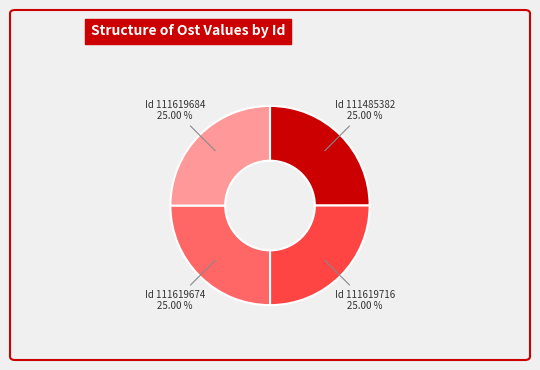

To the nearest percent, what is the average slice percentage?

25%